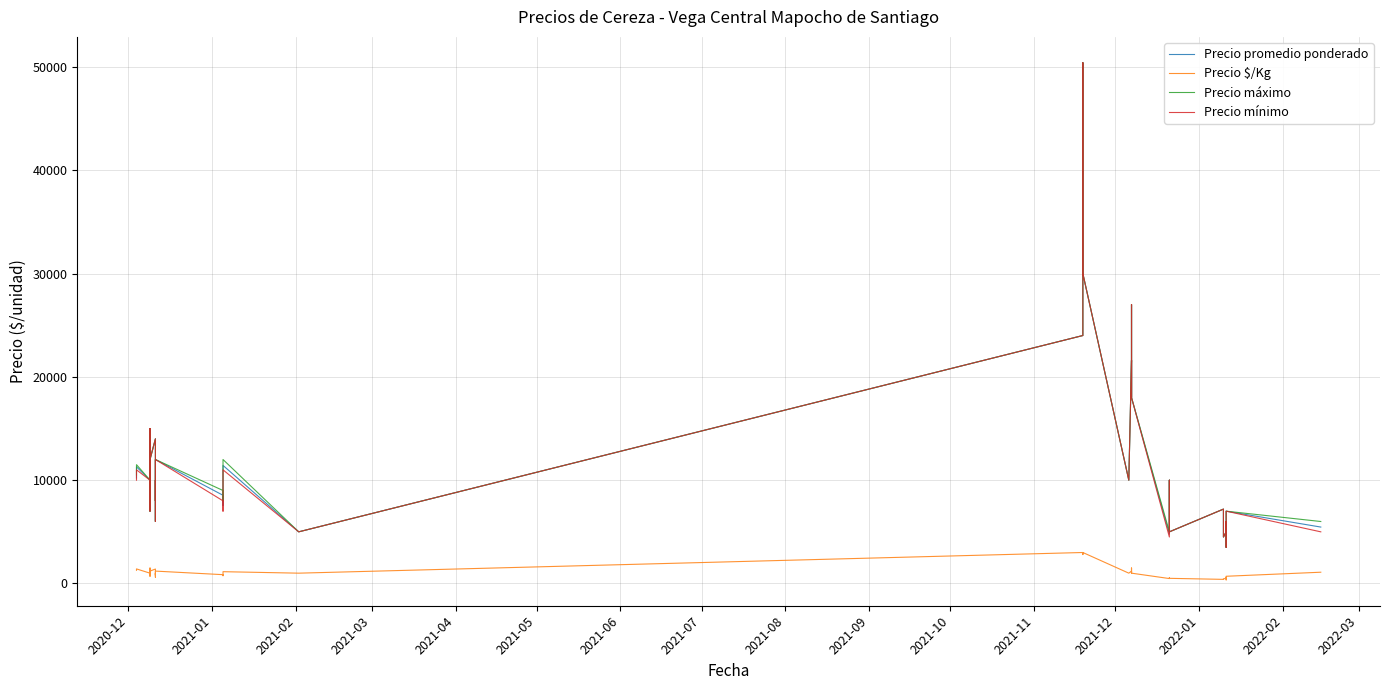

Is this an area chart (filled region under the line)?

No